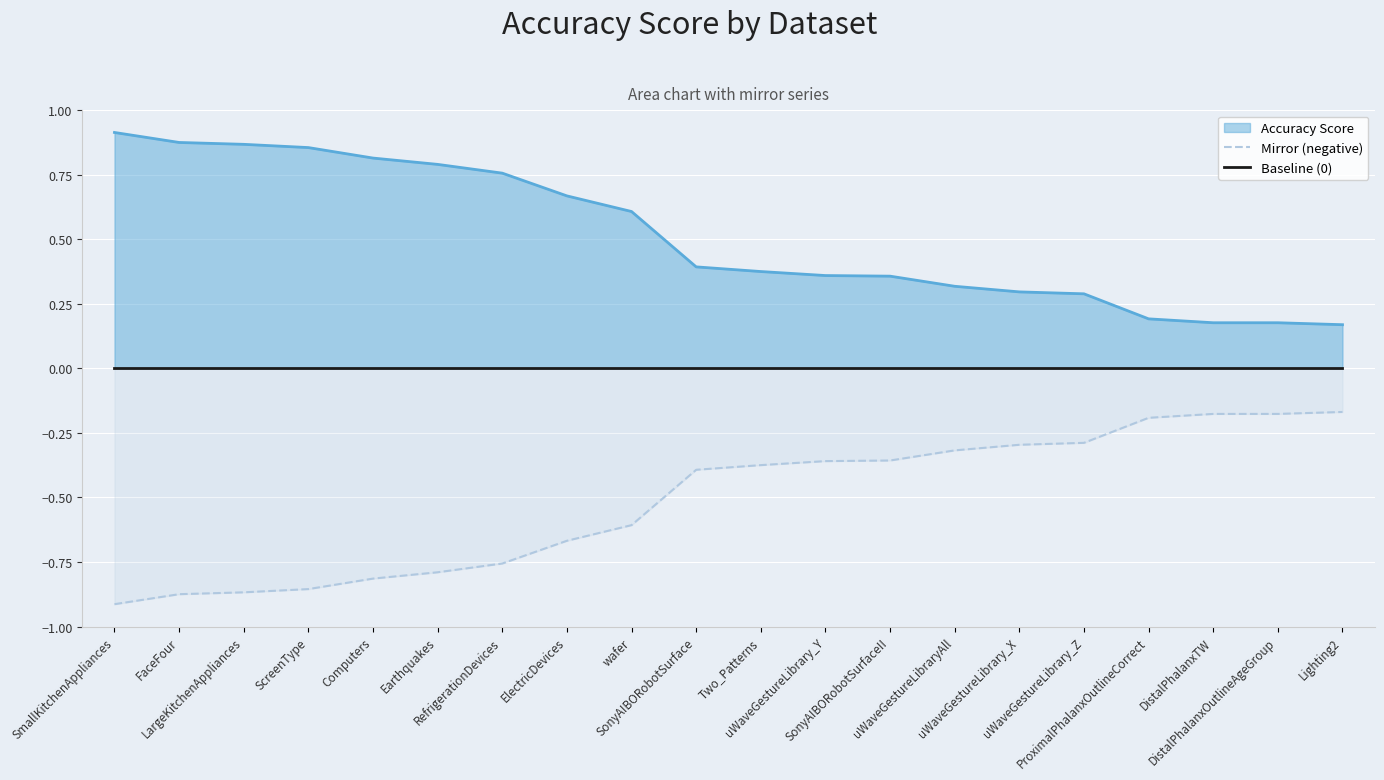

At which category is the sum across all series the highest?

Lighting2